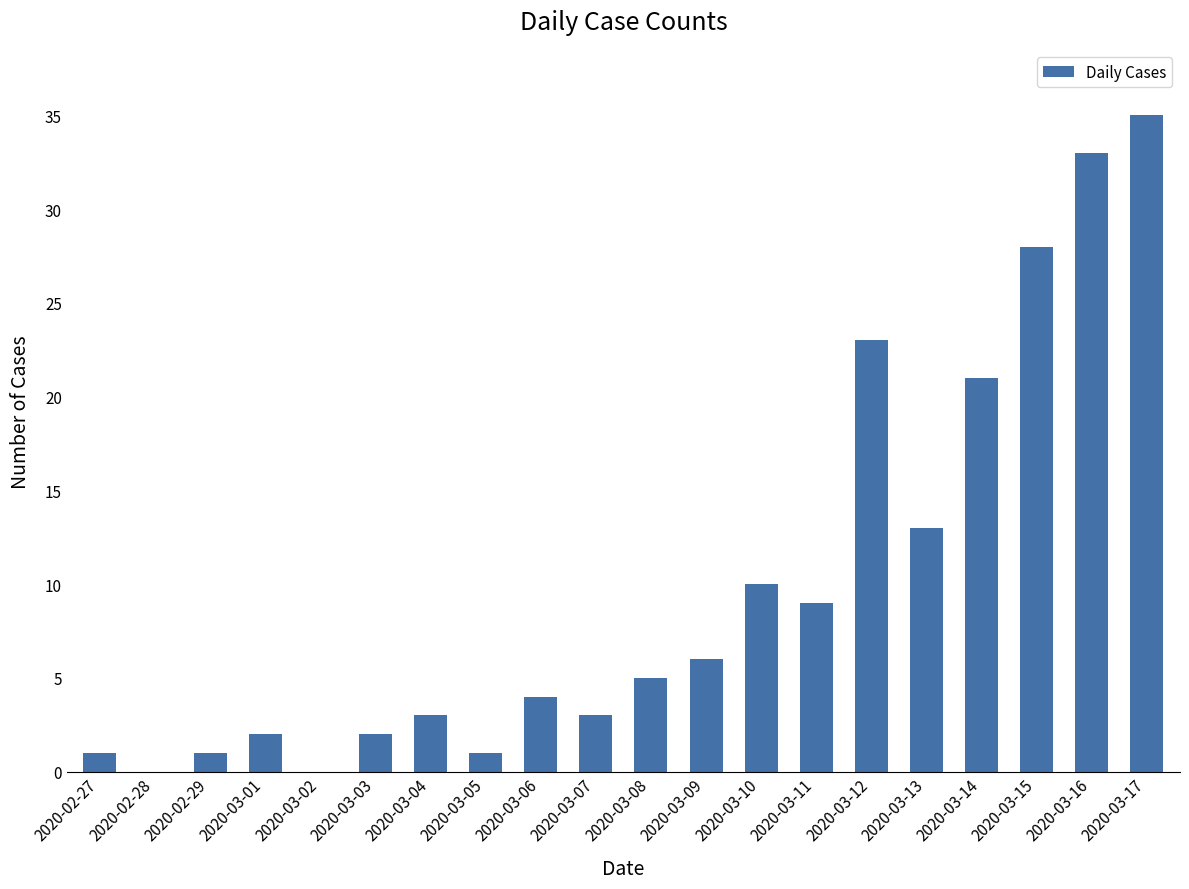

What is the sum of all values?

200